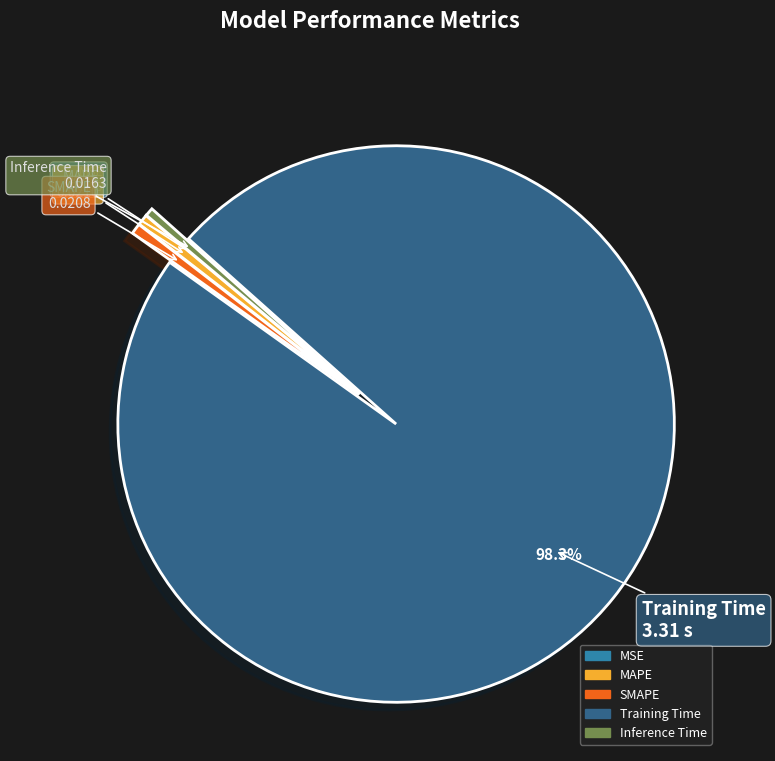

Is the sum of Inference Time and MAPE greater than half?

No